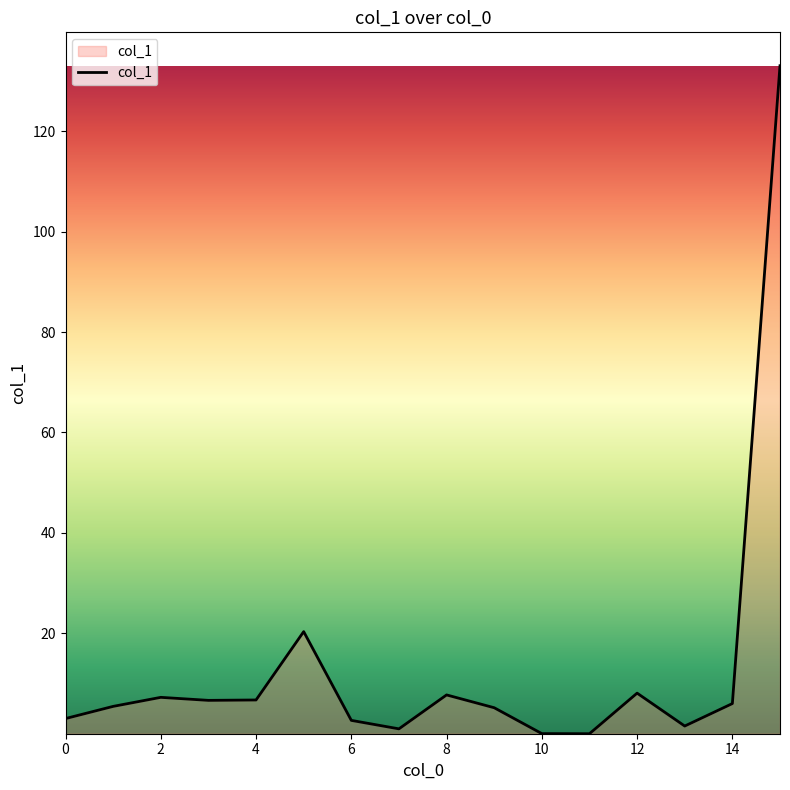

How many lines are shown in the chart?

1